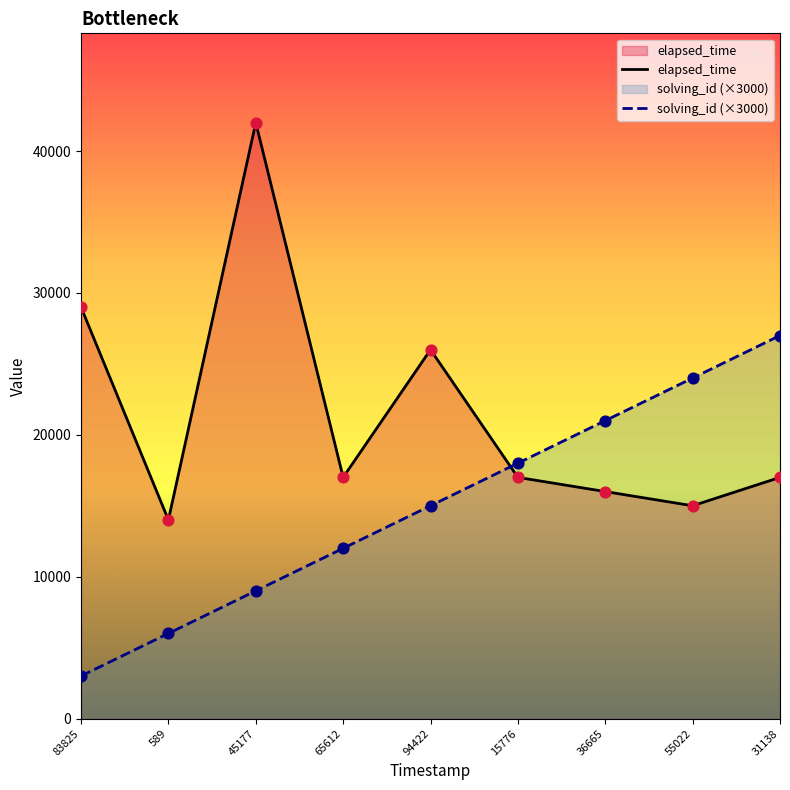

Which series reaches the minimum Y coordinate?

solving_id (×3000)